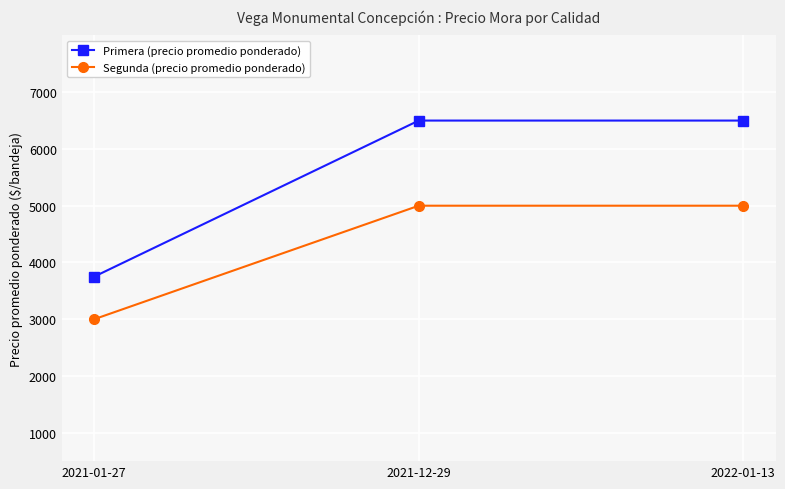

Is it true that Primera (precio promedio ponderado) equals 3750 at 2021-01-27?

True